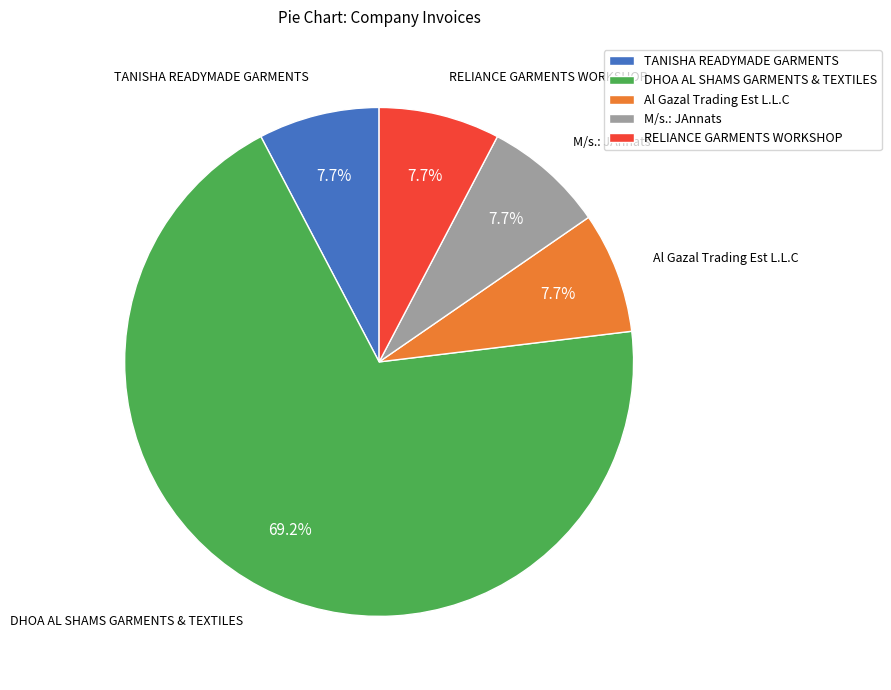

Does any single category account for the majority?

Yes